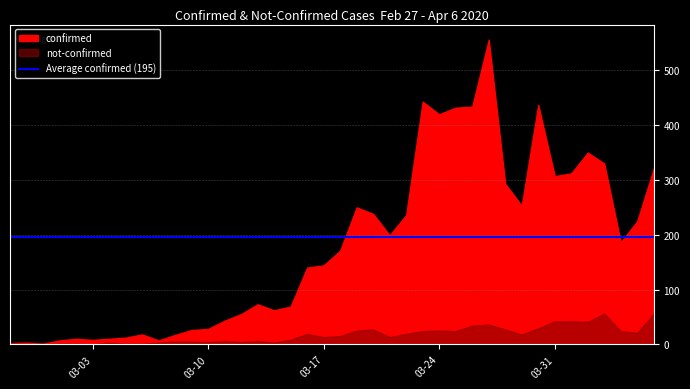

What value does the not-confirmed series have at 2020-03-13, to the nearest 10?

10